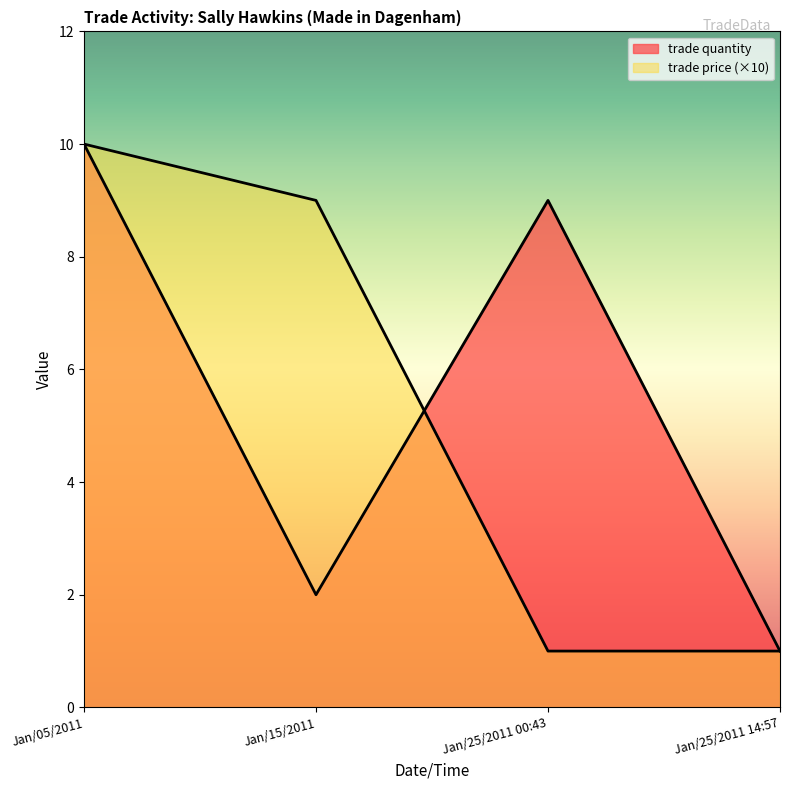

Where does the trade price series first go above 9?

Jan/05/2011